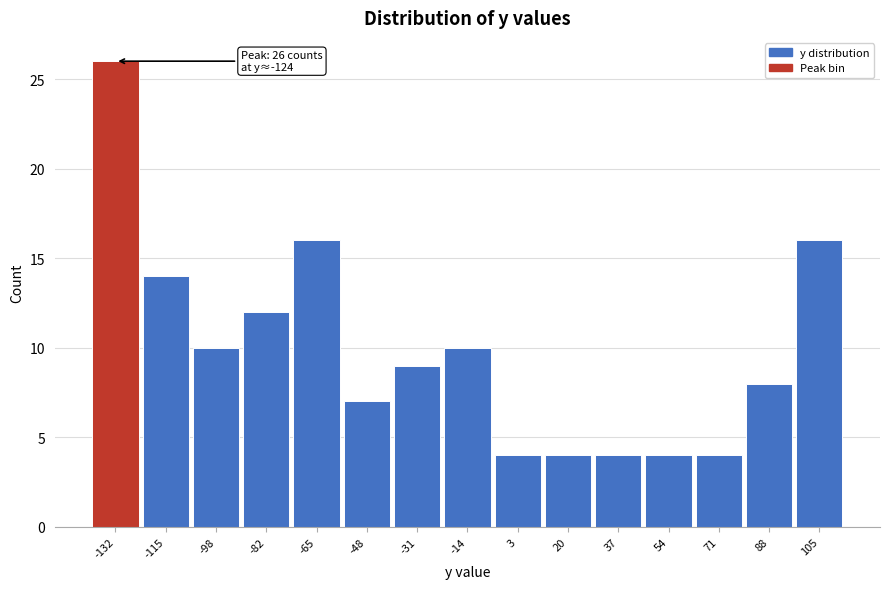

Reading left to right, extract all data points from this chart.

-132=26	-115=14	-98=10	-82=12	-65=16	-48=7	-31=9	-14=10	3=4	20=4	37=4	54=4	71=4	88=8	105=16